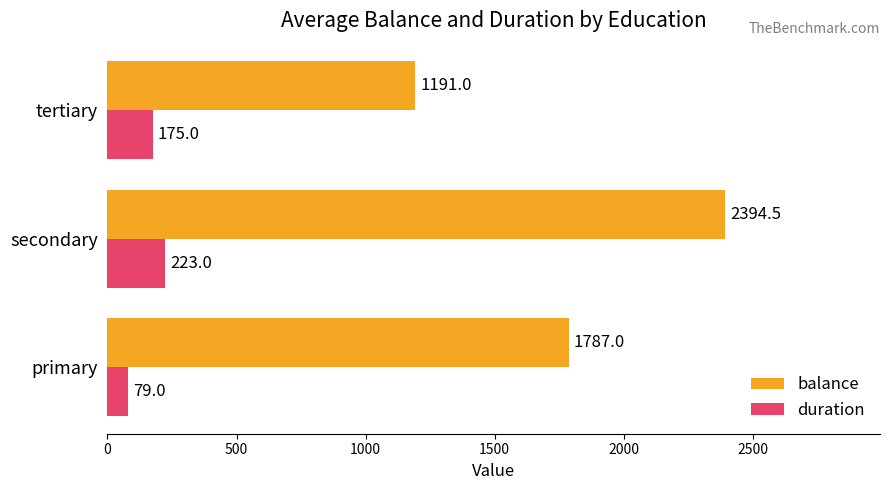

How many duration values are between 79 and 223?

3